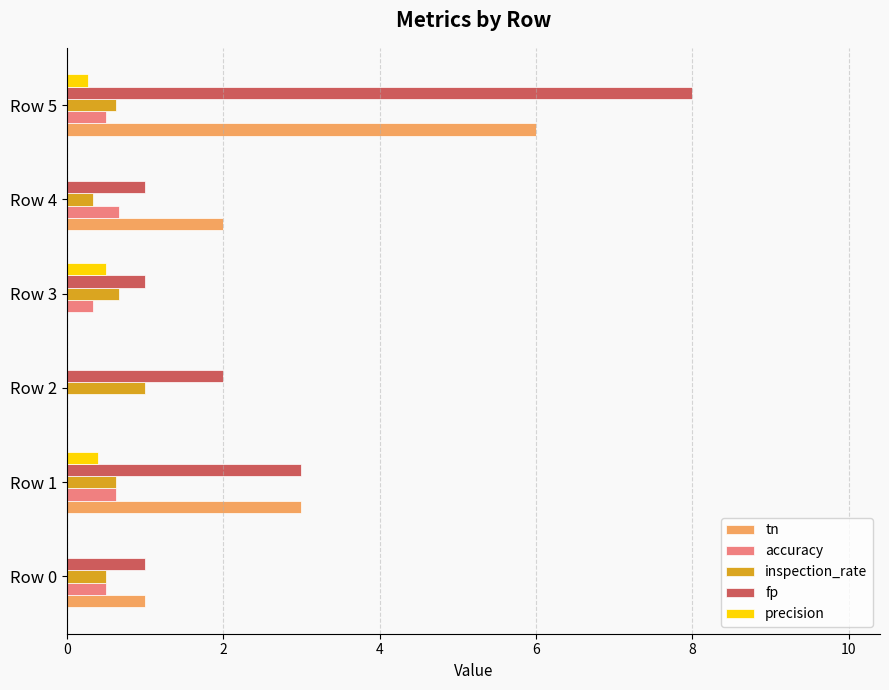

Is the value of tn at Row 1 greater than the value of precision at Row 0?

Yes